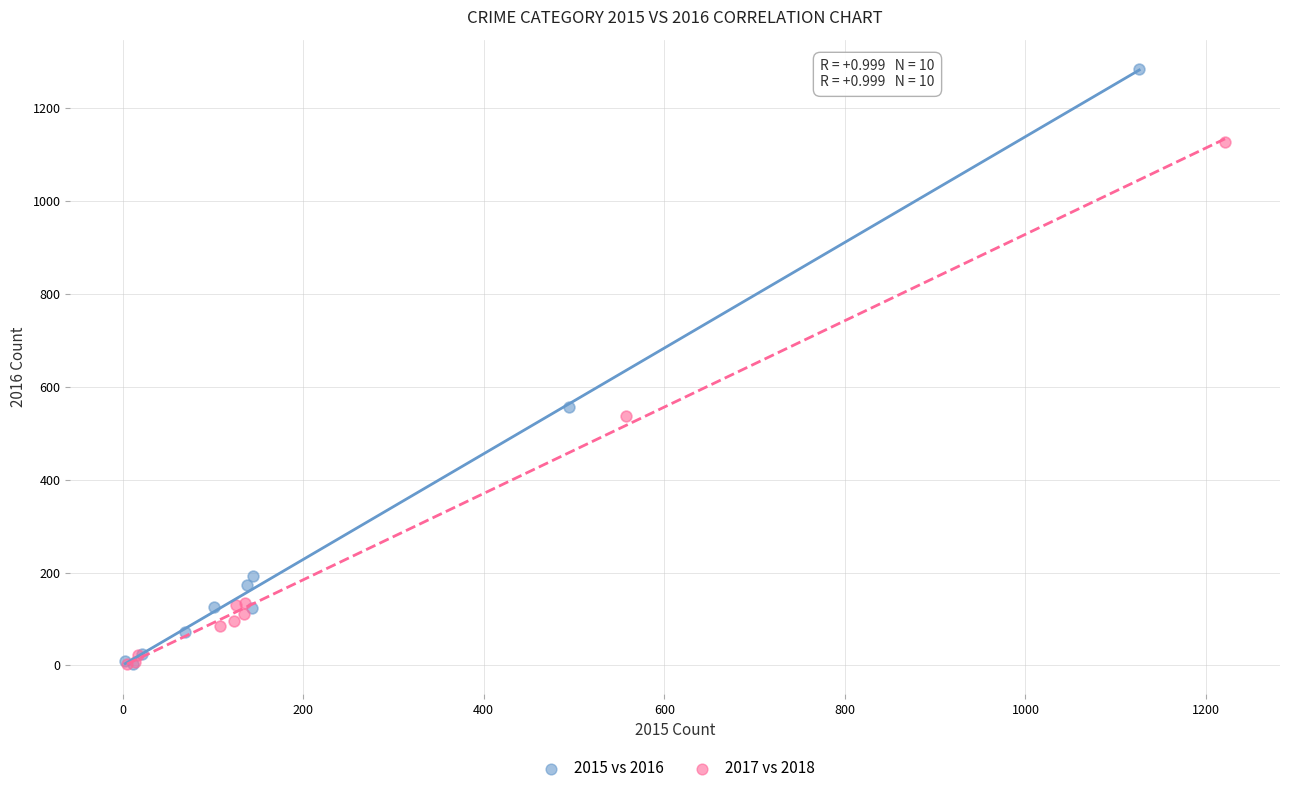

Which series reaches the maximum Y coordinate?

2015 vs 2016